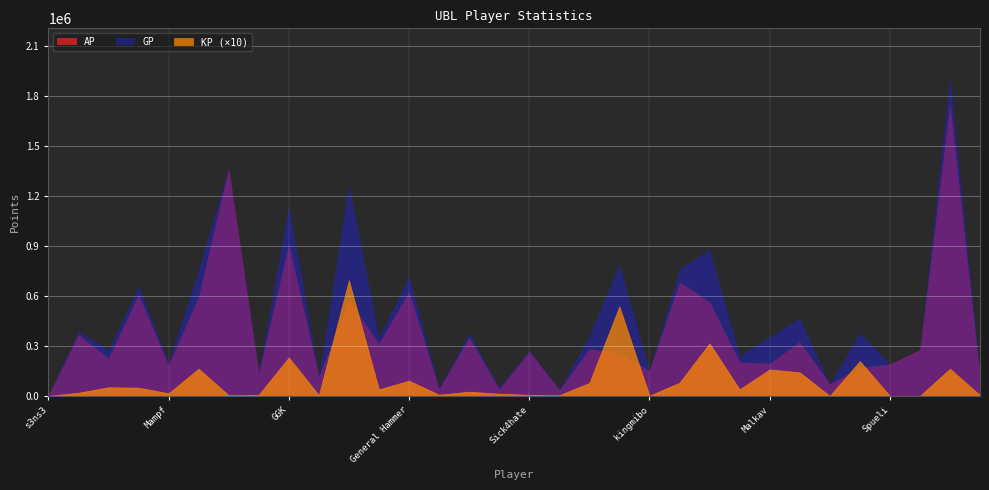

At which label is GP closest to 962398?

Bart